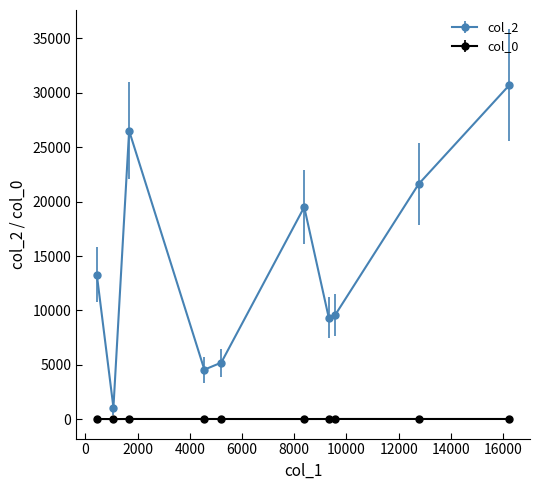

Rank the series by their average value, from highest to lowest.

col_2, col_0